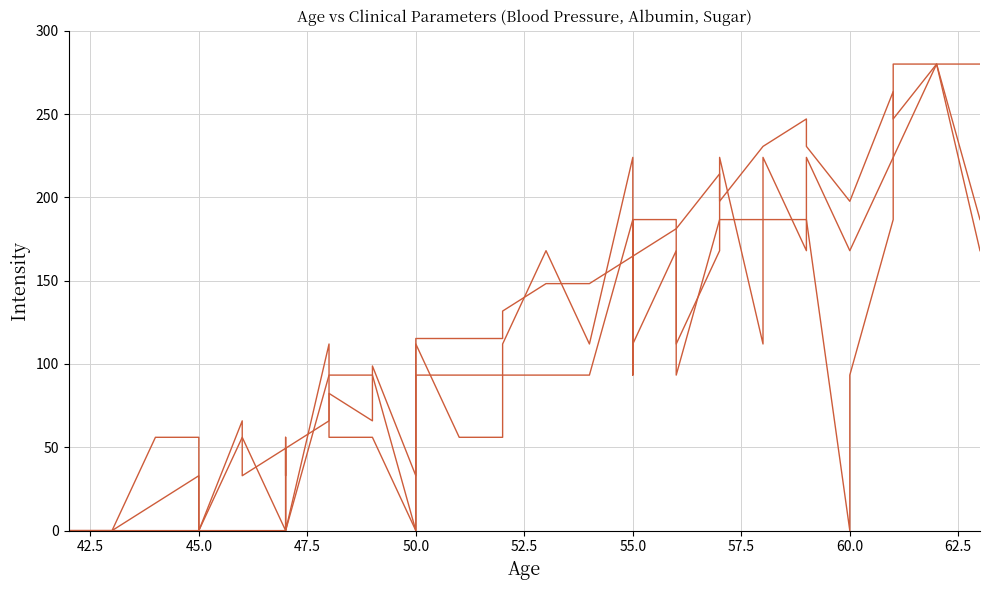

True or false: Blood_Pressure and Sugar intersect in this chart.

True